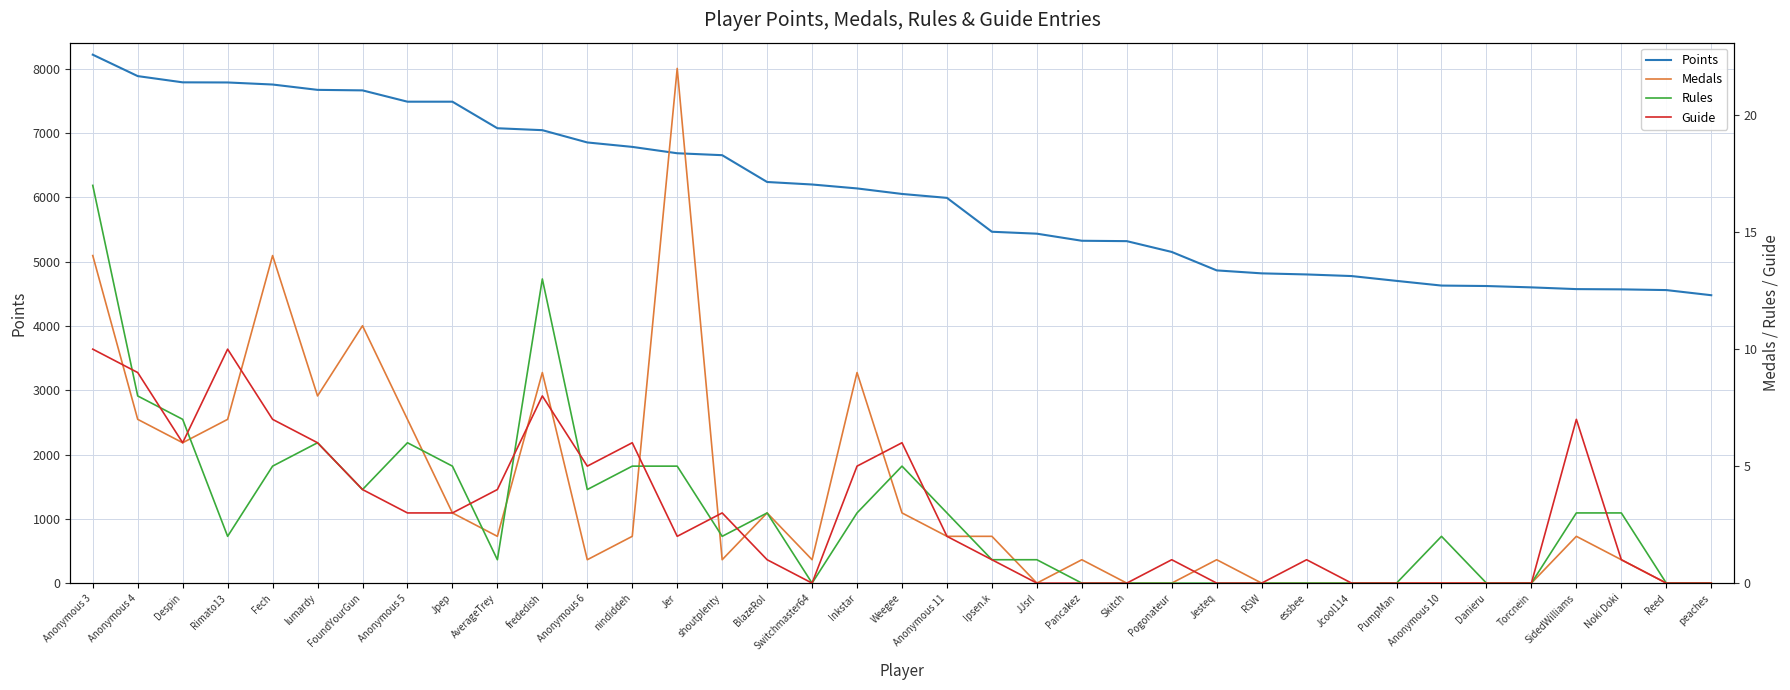

Where is Guide nearest to the value 5?

Anonymous 6